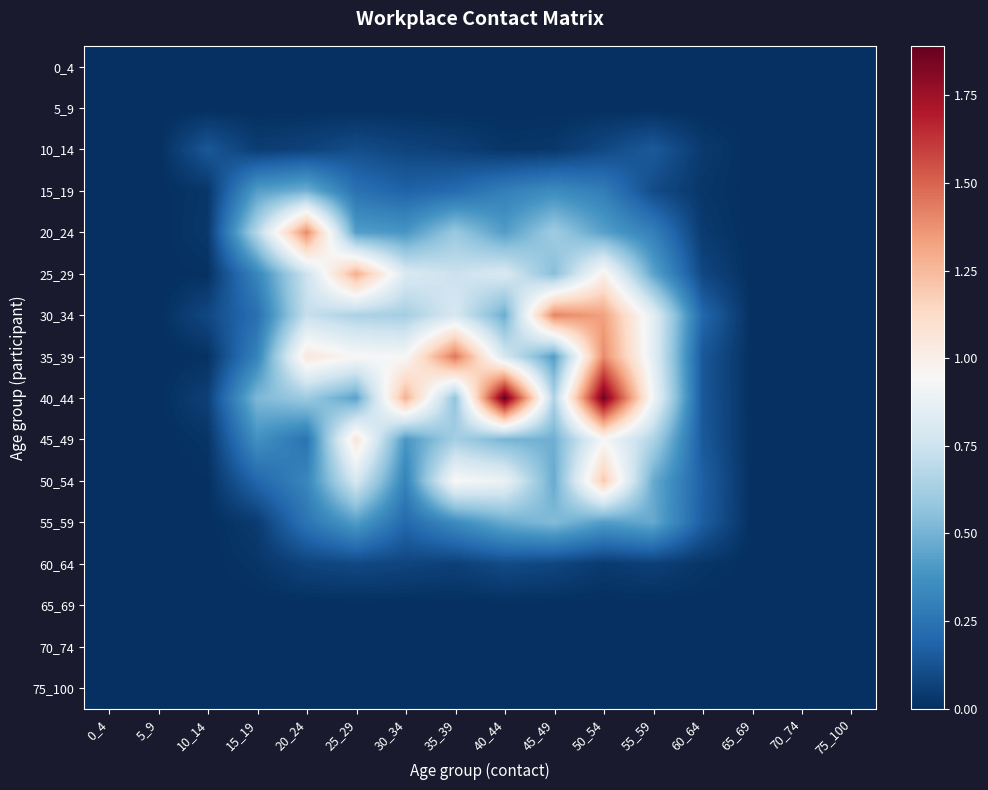

Which series has the largest range (max minus min)?

40_44